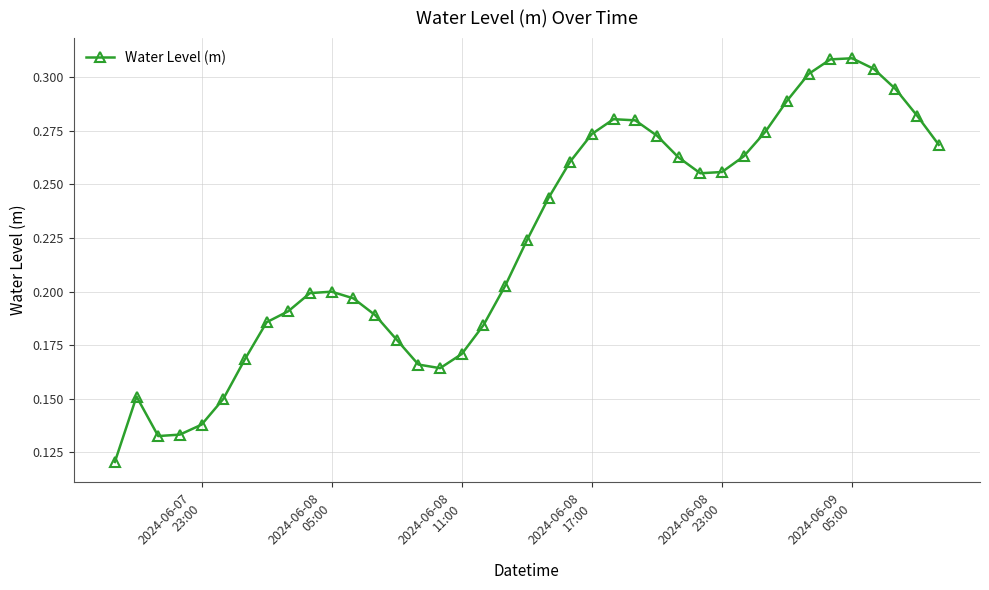

What is the sum of all values?

8.7